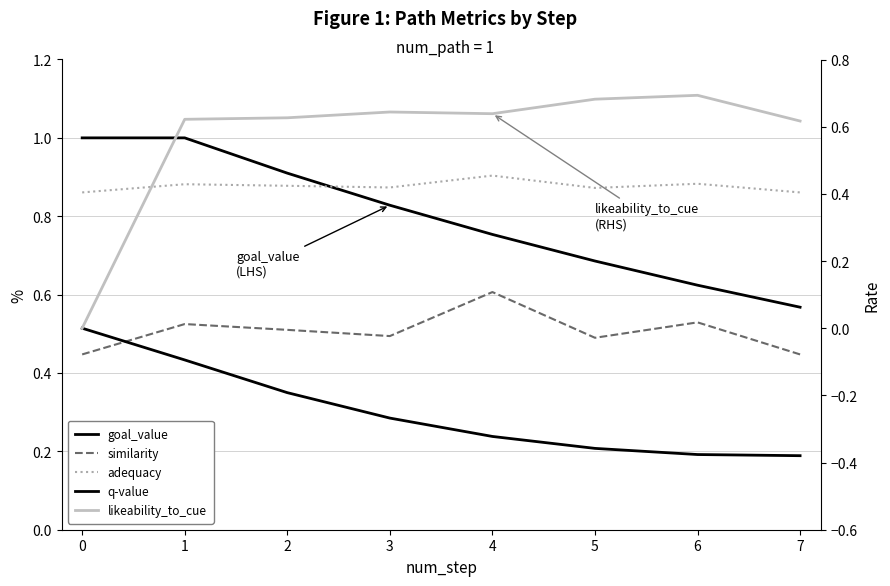

Reading left to right, transcribe all the data shown in this chart.

goal_value: 1.0	1.0	0.9	0.8	0.8	0.7	0.6	0.6
similarity: 0.4	0.5	0.5	0.5	0.6	0.5	0.5	0.4
adequacy: 0.9	0.9	0.9	0.9	0.9	0.9	0.9	0.9
q-value: -0.0	-0.1	-0.2	-0.3	-0.3	-0.4	-0.4	-0.4
likeability_to_cue: 0.0	0.6	0.6	0.6	0.6	0.7	0.7	0.6